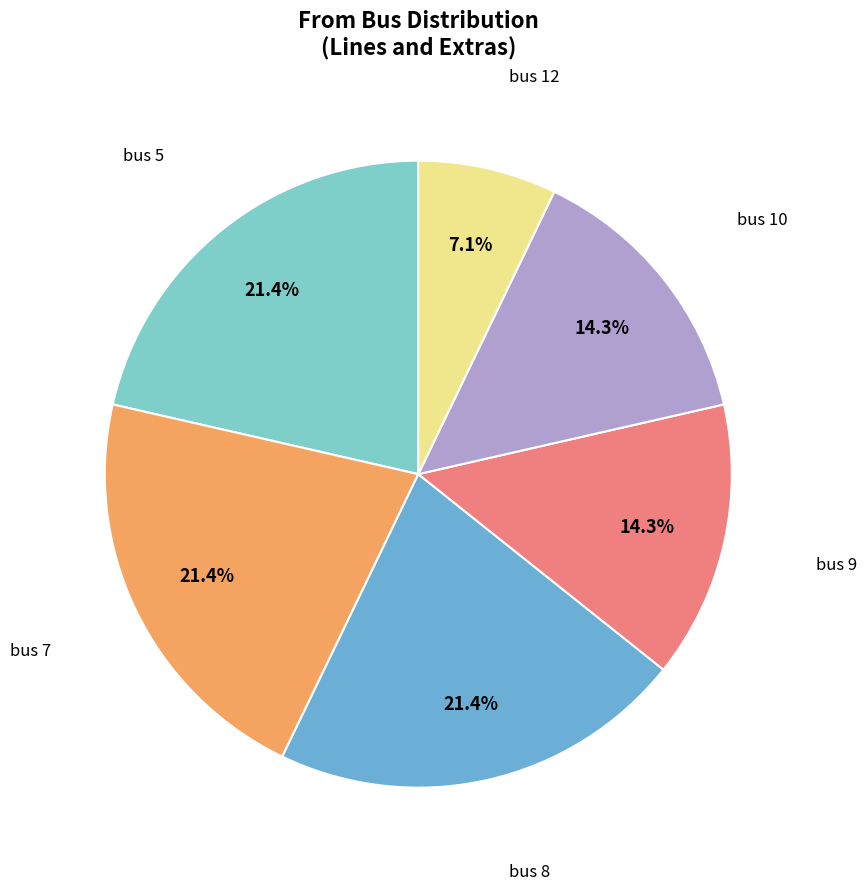

Count the number of slices in the pie.

6